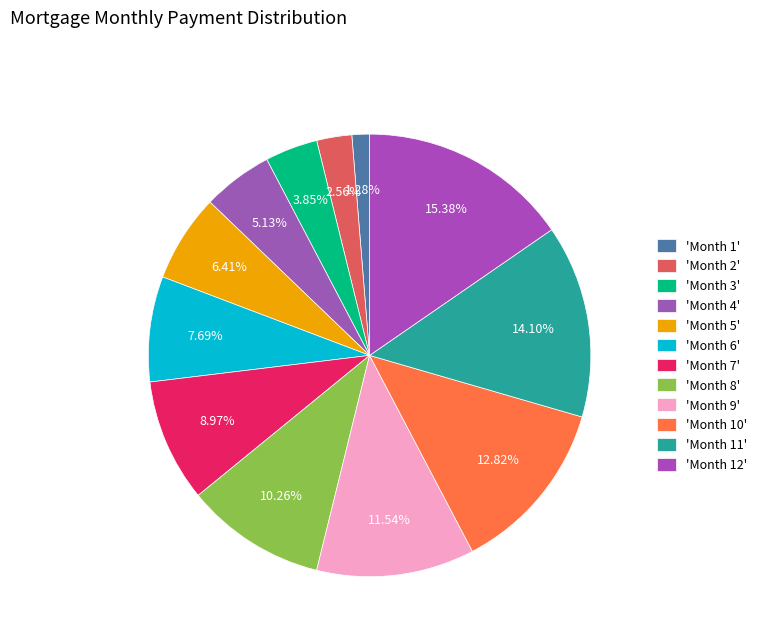

How many slices are in this pie chart?

12